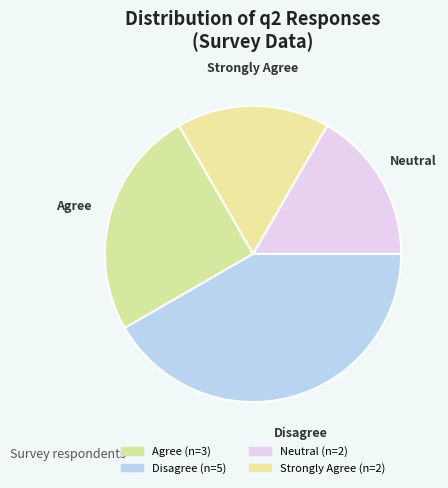

True or false: Strongly Agree accounts for 7% of the total.

False